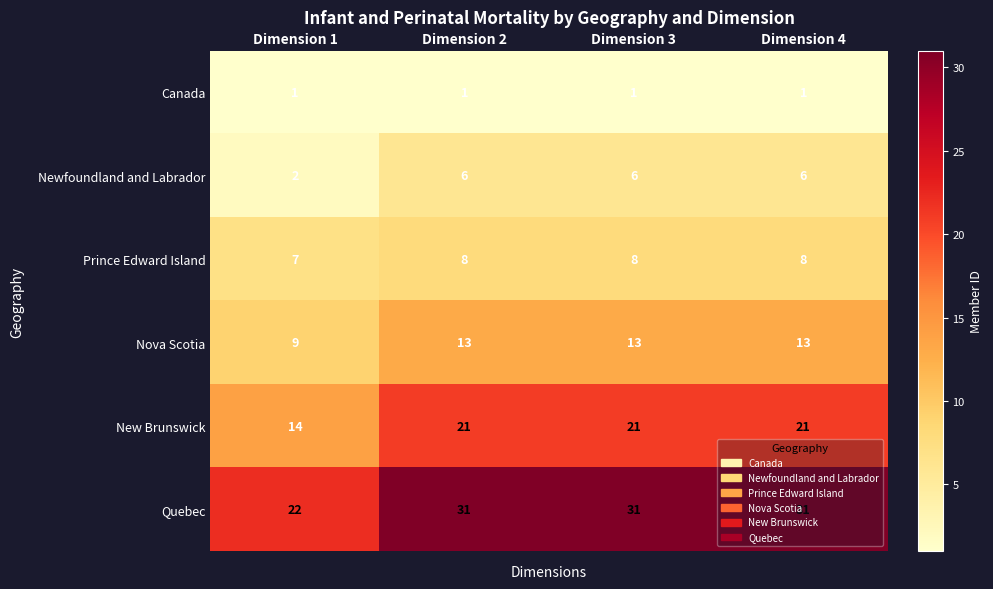

Count the New Brunswick values in the range 21 to 22.

3